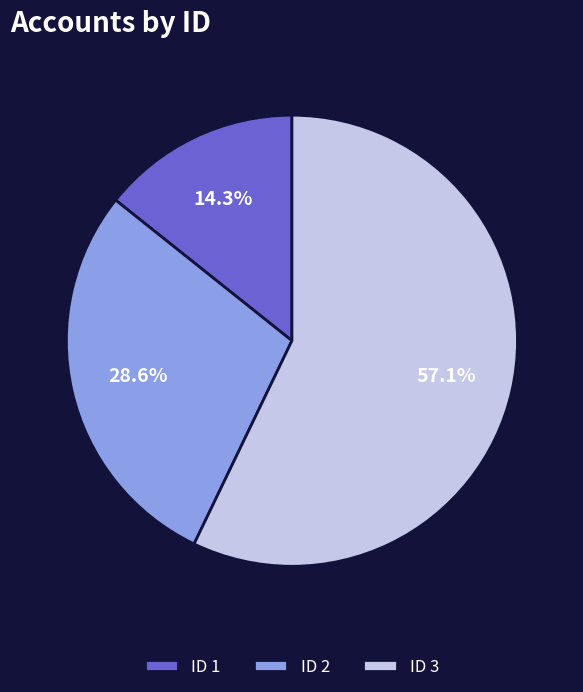

Which slice is the smallest?

ID 1